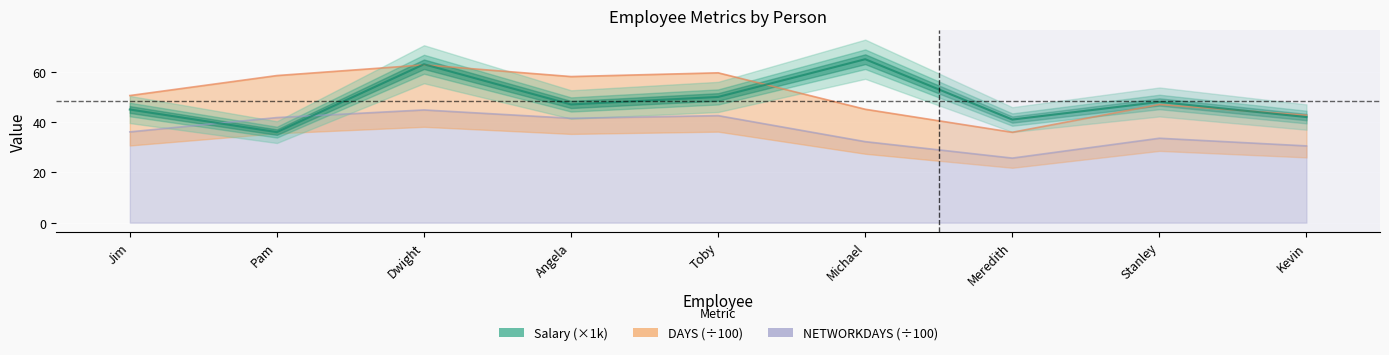

The DAYS series shows 21.7 at Toby. True or false?

False